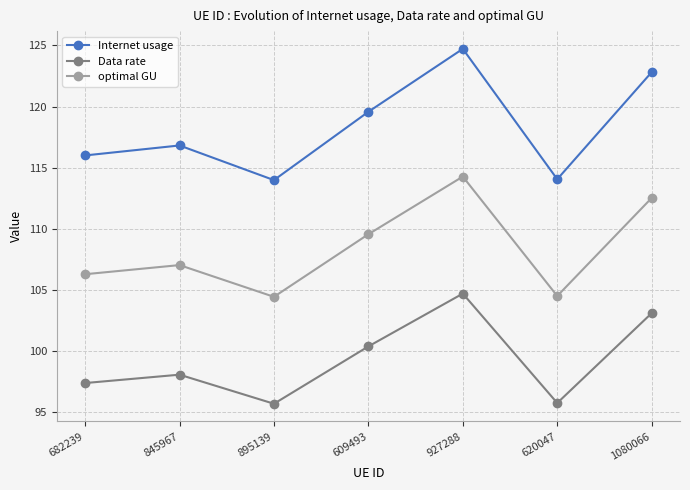

What is the spread (max minus min) of values at 845967?

18.8